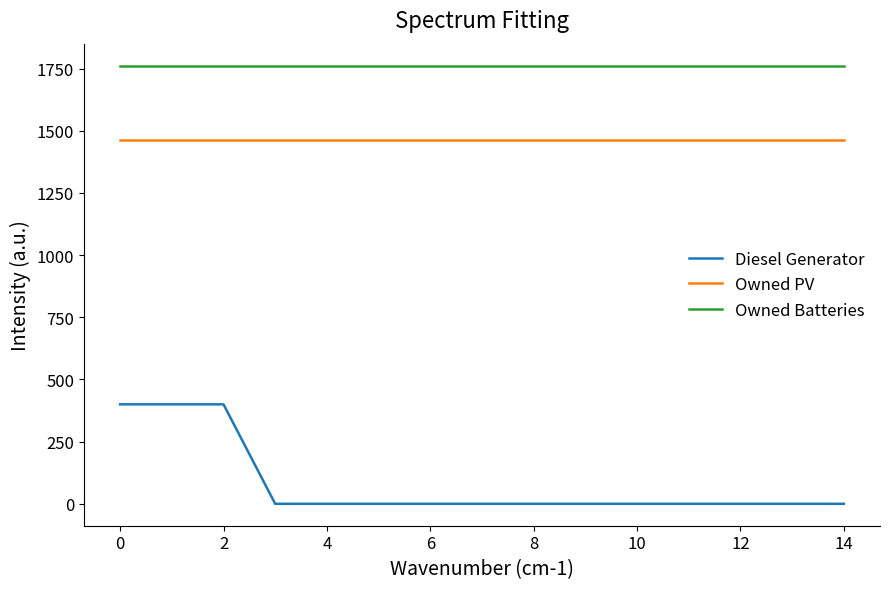

Which series has the widest spread of values?

Diesel Generator